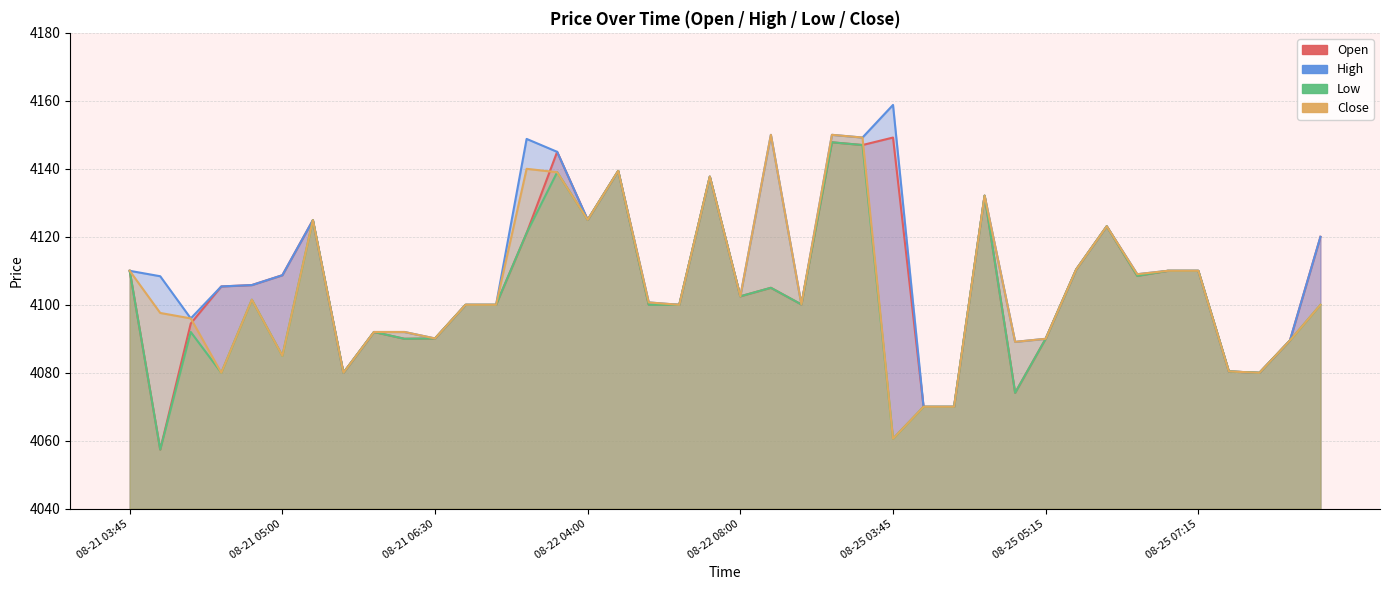

What is the average value of the High series?

4110.1